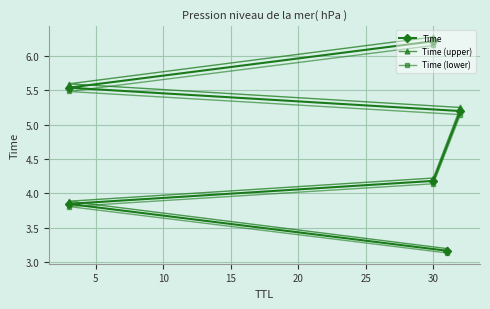

Does the chart display data point markers on the line(s)?

Yes